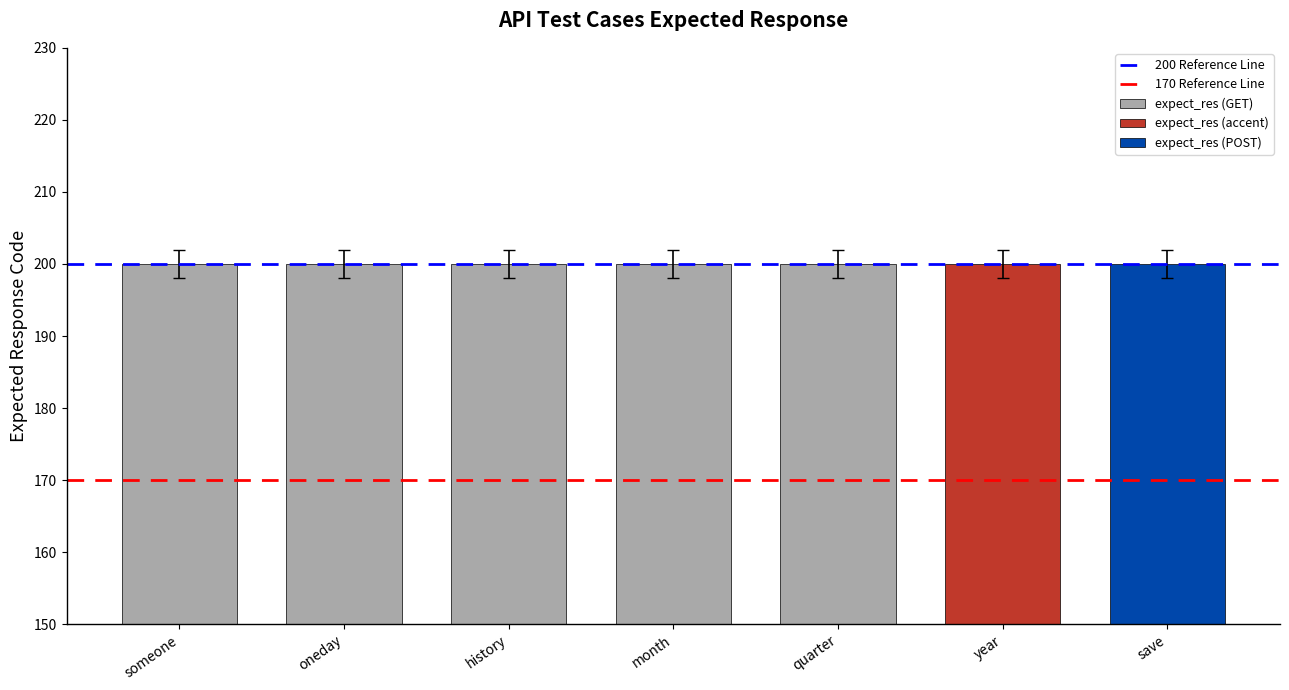

Where is 170 Reference Line nearest to the value 170?

someone